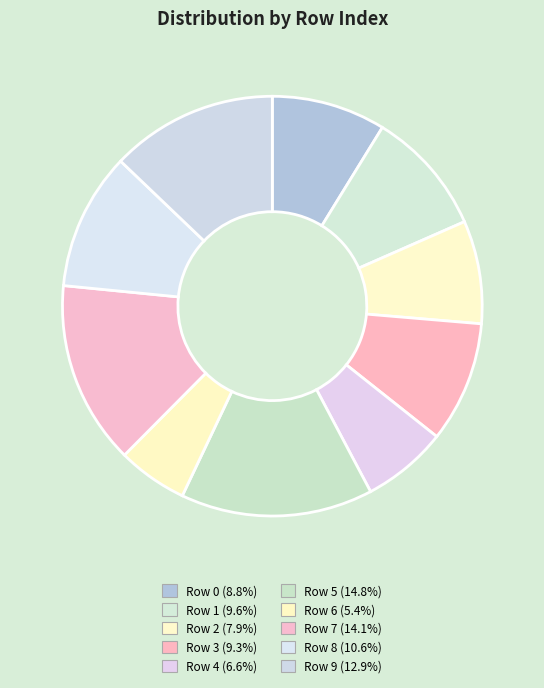

How many segments does this pie chart have?

10